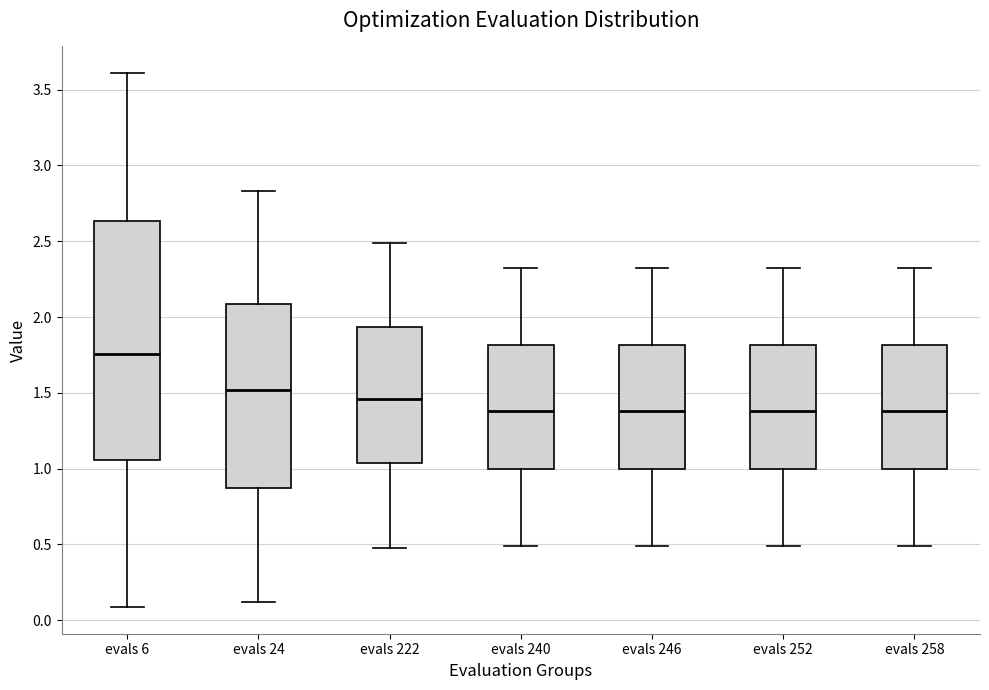

Where is the lower edge of the box for evals 252 on the y-axis? The values are not printed on the chart, so give them approximately, as read against the axis.

1.00